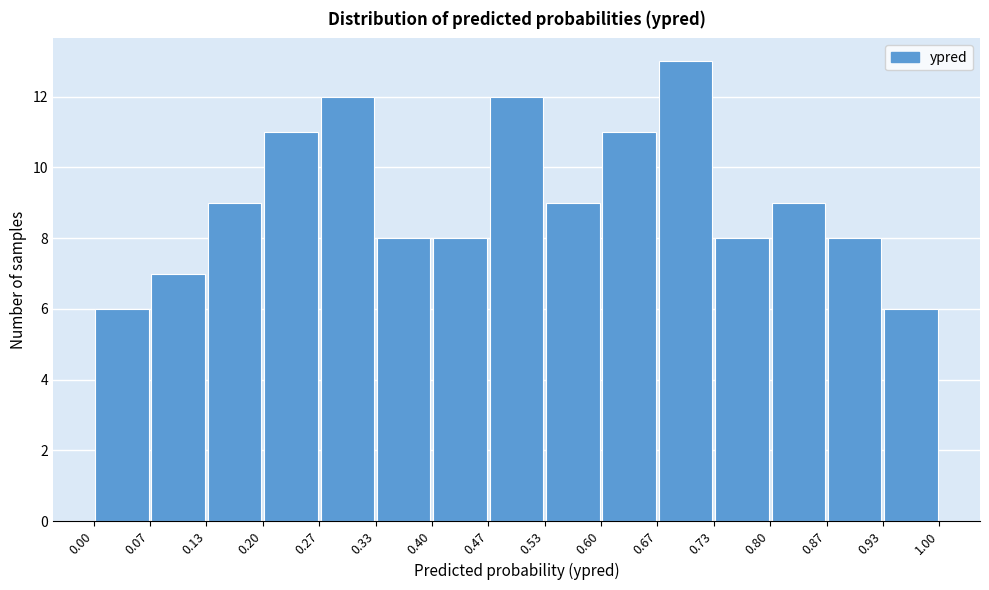

Reading left to right, list every bar in this chart as the range it spans on the x-axis followed by its height. The values are not printed on the chart, so give them approximately, as read against the axis.

0.00 to 0.07: 6
0.07 to 0.13: 7
0.13 to 0.20: 9
0.20 to 0.27: 11
0.27 to 0.33: 12
0.33 to 0.40: 8
0.40 to 0.47: 8
0.47 to 0.53: 12
0.53 to 0.60: 9
0.60 to 0.67: 11
0.67 to 0.73: 13
0.73 to 0.80: 8
0.80 to 0.87: 9
0.87 to 0.93: 8
0.93 to 1.00: 6